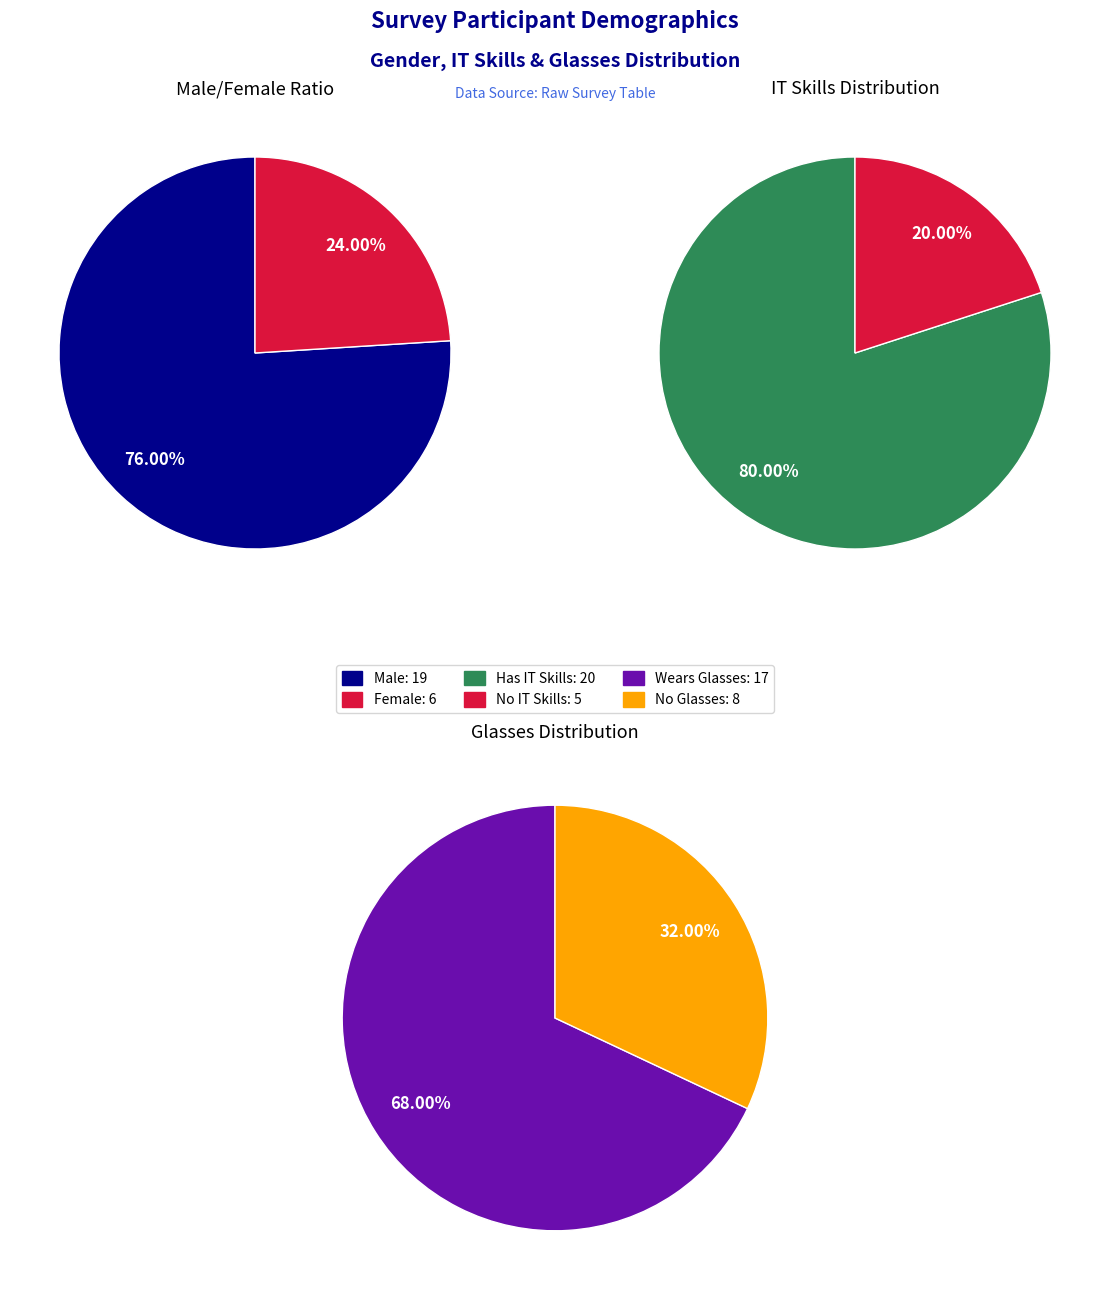

Which series has the largest range (max minus min)?

it_values